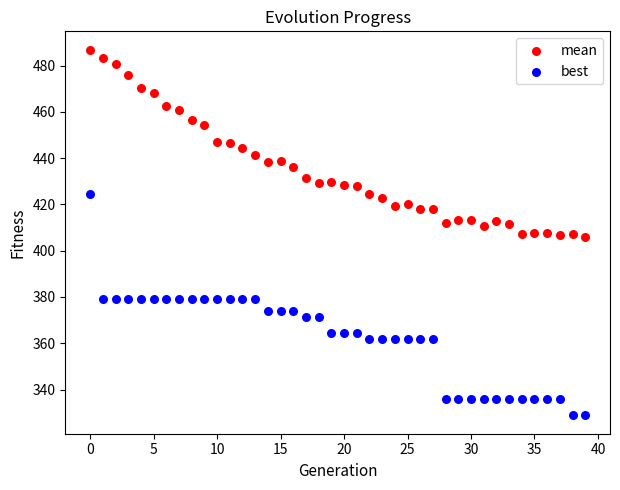

What are all the series names shown in the legend?

mean, best